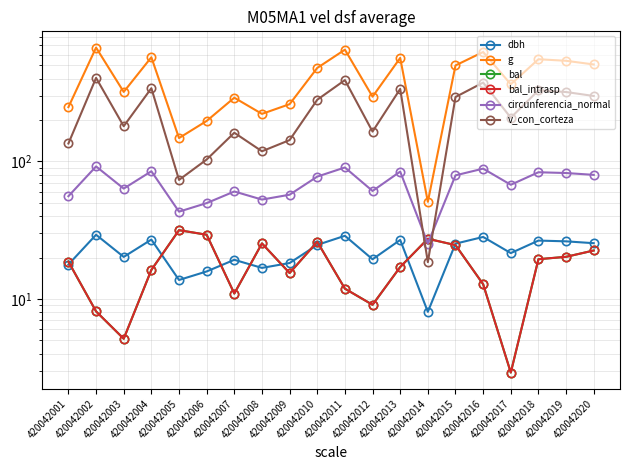

Is the value of circunferencia_normal at 420042011 greater than the value of dbh at 420042010?

Yes